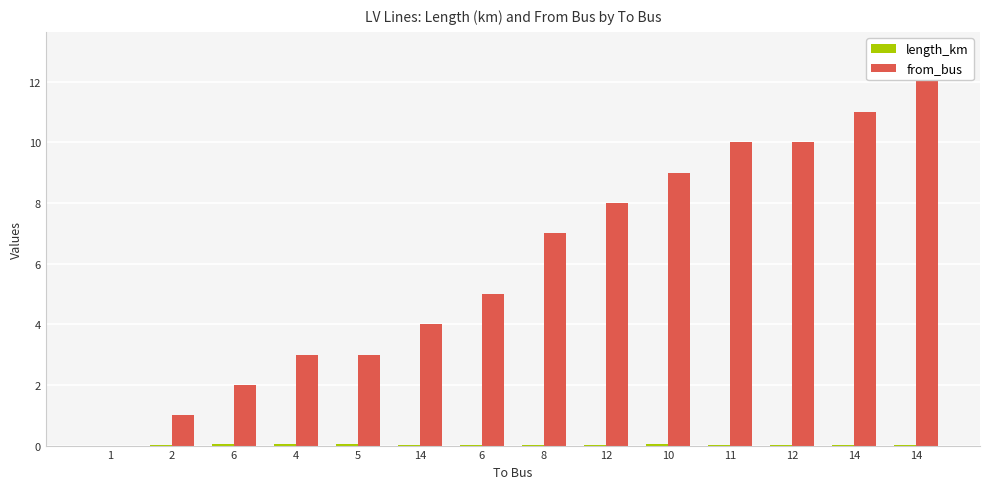

Between 6 and 8, which series saw the biggest shift?

from_bus